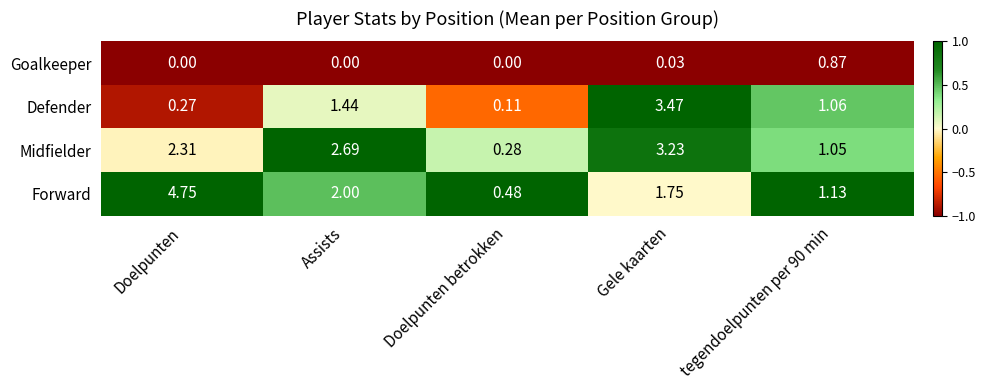

At Doelpunten betrokken, list the series in order from largest to smallest.

Forward, Midfielder, Defender, Goalkeeper